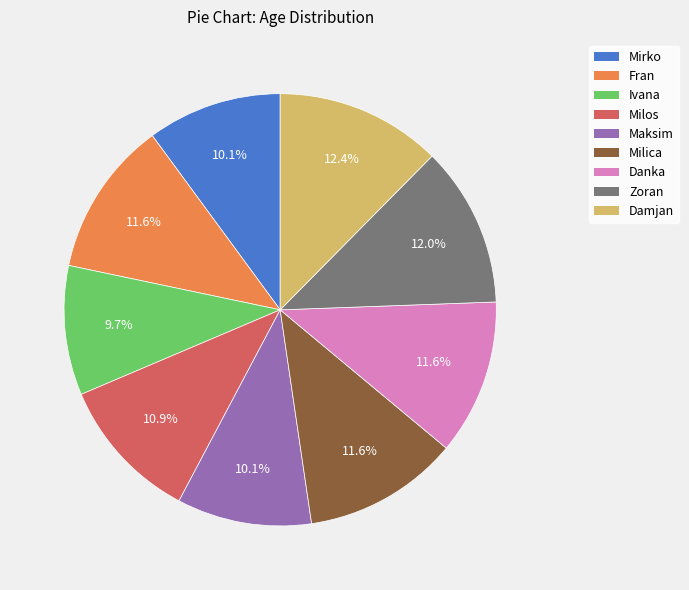

What is the ratio of the value at Ivana to the value at Maksim?

1.0